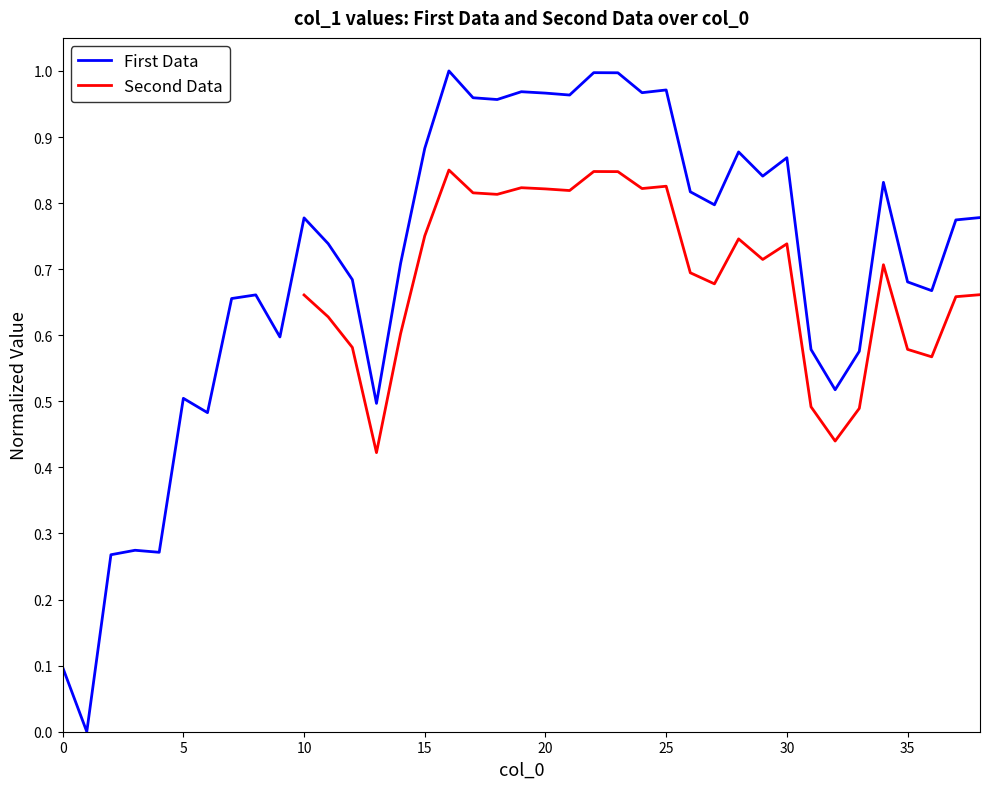

What is the difference between the second highest and second lowest values?

0.9